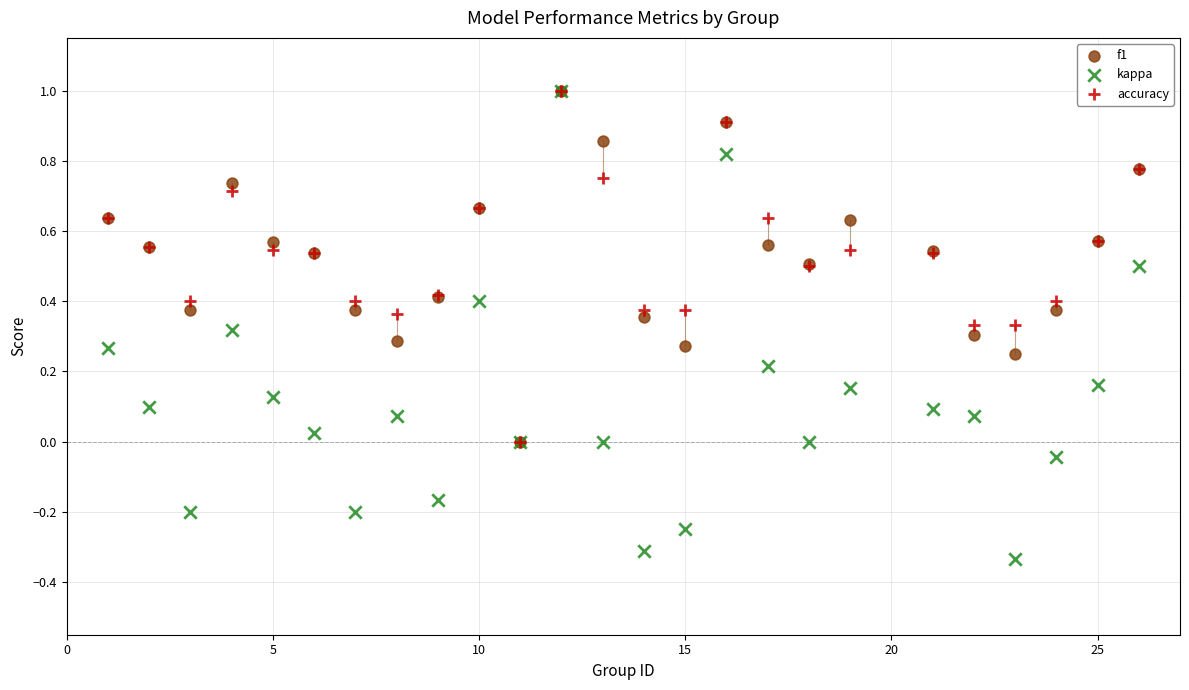

What are all the series names shown in the legend?

f1, kappa, accuracy